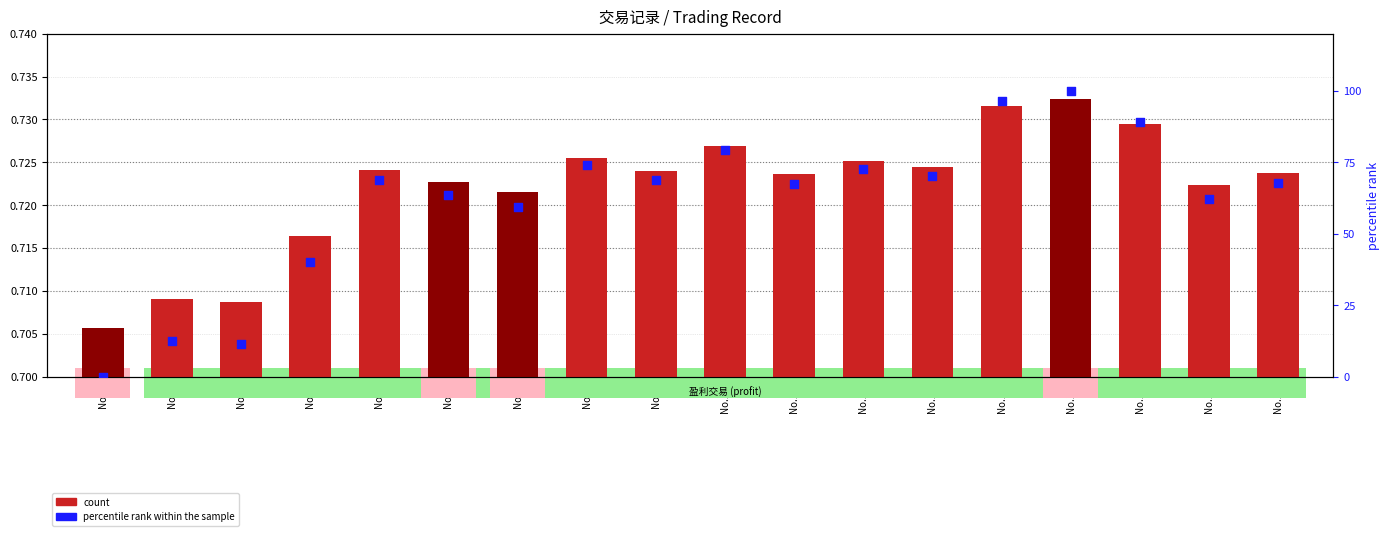

Which series reaches the maximum Y coordinate?

percentile rank within the sample